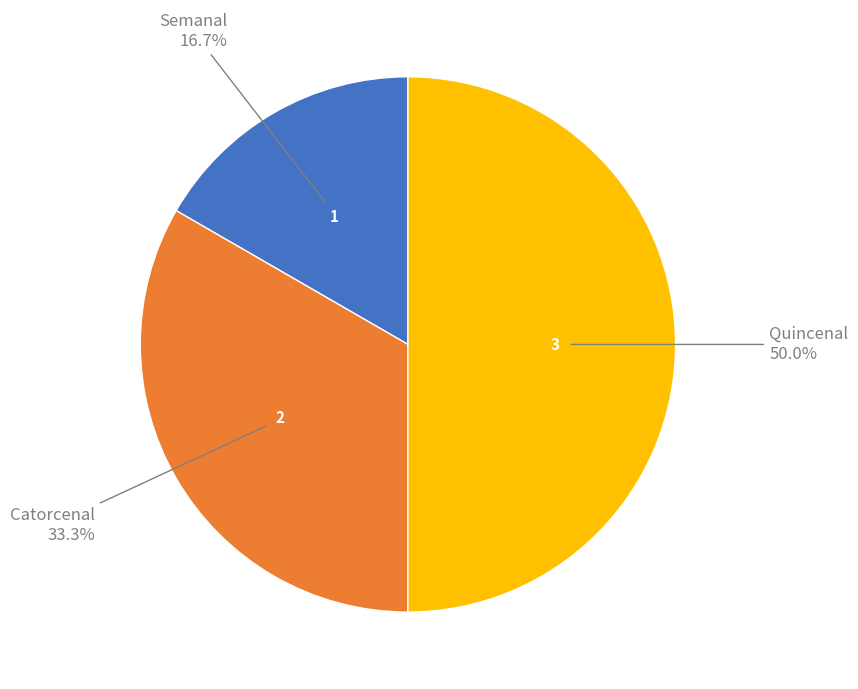

How many slices are in this pie chart?

3